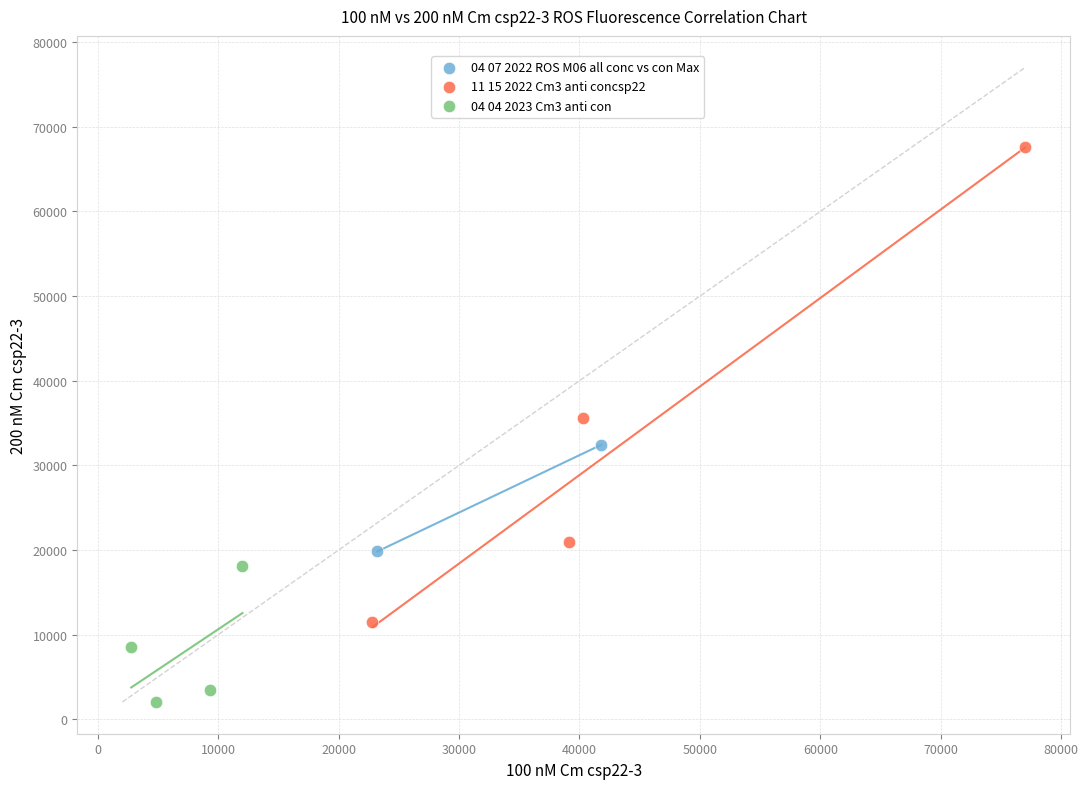

Which series contains the lowest Y value?

04 04 2023 Cm3 anti con